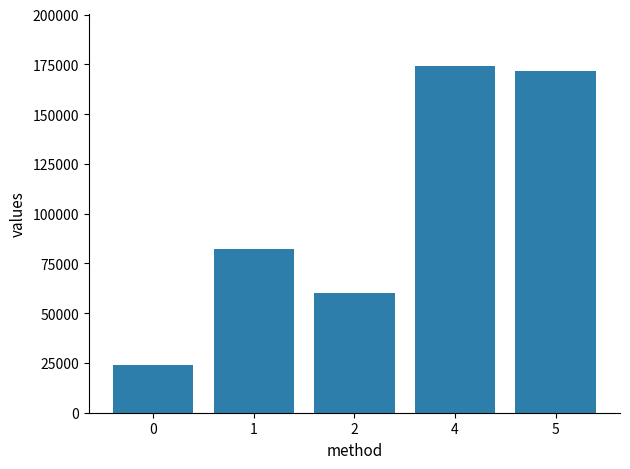

Reading left to right, extract all data points from this chart.

24205	82340	60027	174054	171759